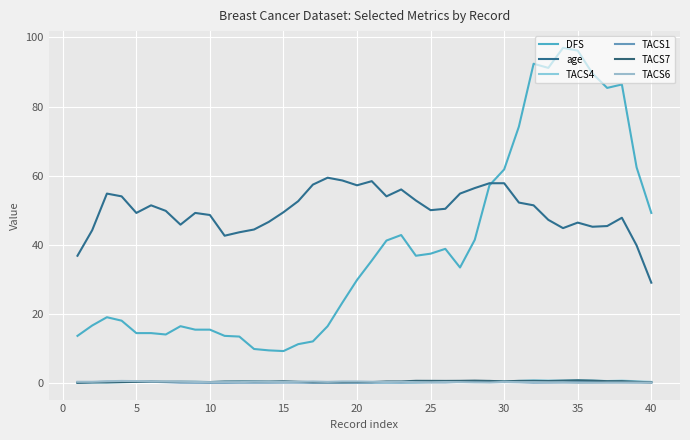

Reading right to left, list all the values displayed in this chart.

DFS: 49.2	62.4	86.4	85.4	89.6	96.2	97.0	91.2	92.4	74.2	61.8	57.2	41.4	33.4	38.8	37.4	36.8	42.8	41.2	35.4	29.8	23.2	16.4	12.0	11.2	9.2	9.4	9.8	13.4	13.6	15.4	15.4	16.4	14.0	14.4	14.4	18.0	19.0	16.6	13.6
age: 29.0	39.8	47.8	45.4	45.2	46.4	44.8	47.2	51.4	52.2	57.8	57.8	56.4	54.8	50.4	50.0	52.8	56.0	54.0	58.4	57.2	58.6	59.4	57.4	52.6	49.4	46.6	44.4	43.6	42.6	48.6	49.2	45.8	49.8	51.4	49.2	54.0	54.8	44.2	36.8
TACS4: 0.3	0.4	0.6	0.5	0.7	0.8	0.7	0.7	0.8	0.6	0.4	0.5	0.3	0.2	0.3	0.3	0.1	0.1	0.1	0.1	0.1	0.1	0.2	0.2	0.2	0.3	0.3	0.4	0.4	0.3	0.2	0.3	0.3	0.3	0.3	0.3	0.2	0.1	0.1	0.0
TACS1: 0.1	0.1	0.2	0.2	0.2	0.2	0.1	0.1	0.1	0.2	0.2	0.2	0.3	0.3	0.1	0.1	0.1	0.1	0.1	0.1	0.0	0.1	0.1	0.0	0.1	0.1	0.0	0.0	0.0	0.0	0.0	0.0	0.1	0.2	0.3	0.3	0.3	0.3	0.2	0.1
TACS7: 0.2	0.3	0.5	0.5	0.6	0.7	0.6	0.5	0.6	0.6	0.4	0.6	0.6	0.6	0.6	0.6	0.6	0.4	0.4	0.2	0.2	0.2	0.2	0.2	0.3	0.4	0.4	0.4	0.4	0.4	0.2	0.3	0.3	0.3	0.3	0.3	0.2	0.1	0.1	0.0
TACS6: 0.1	0.1	0.1	0.1	0.0	0.0	0.2	0.2	0.2	0.2	0.3	0.1	0.1	0.2	0.2	0.2	0.2	0.3	0.2	0.3	0.4	0.4	0.3	0.4	0.3	0.3	0.3	0.3	0.2	0.2	0.2	0.3	0.3	0.4	0.4	0.5	0.6	0.5	0.3	0.3